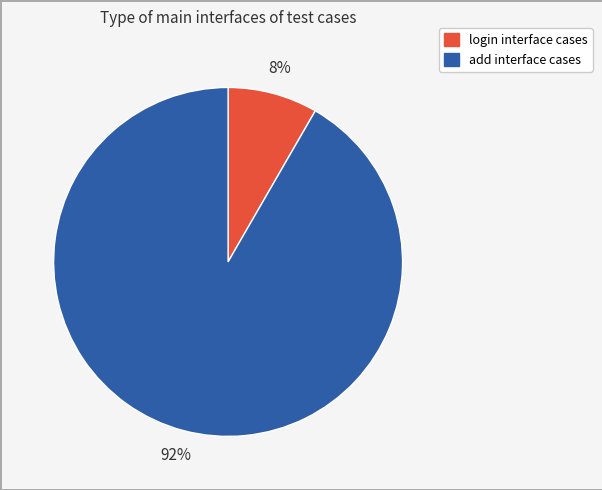

To the nearest percent, what portion does login represent?

8%